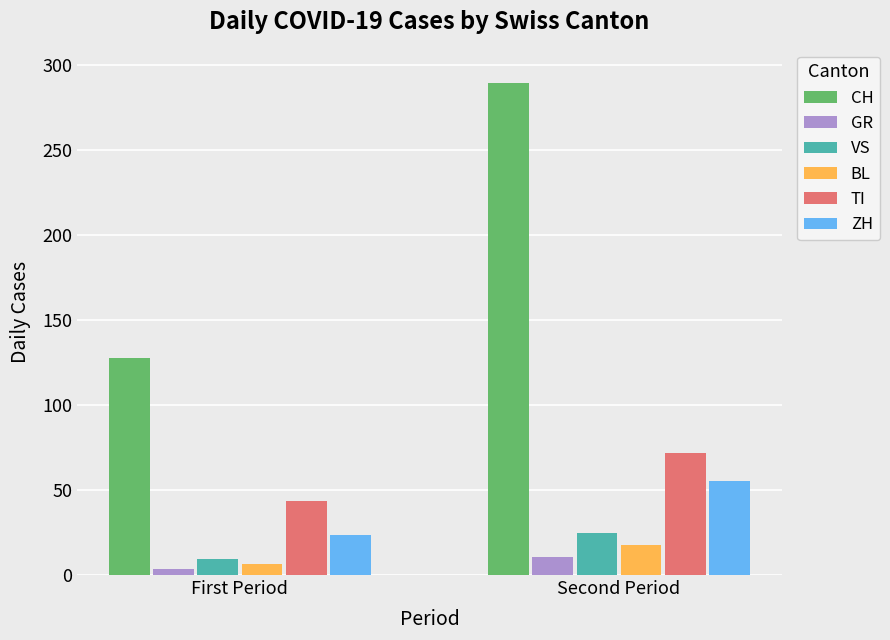

The TI series shows 27.8 at First Period. True or false?

False